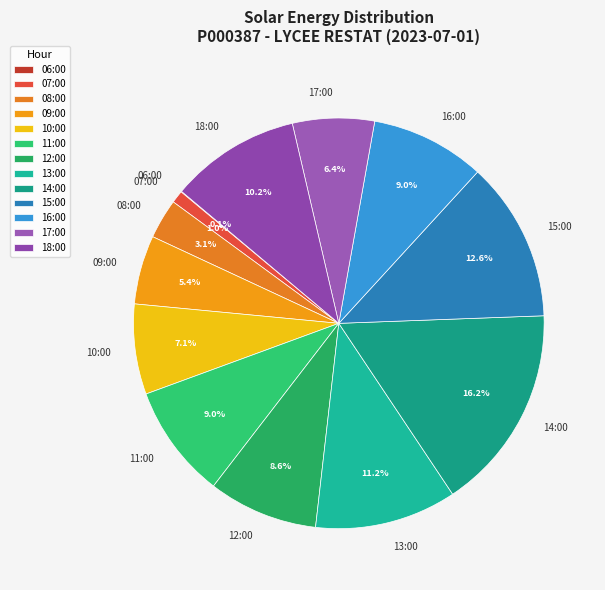

Which slice is the largest?

14:00